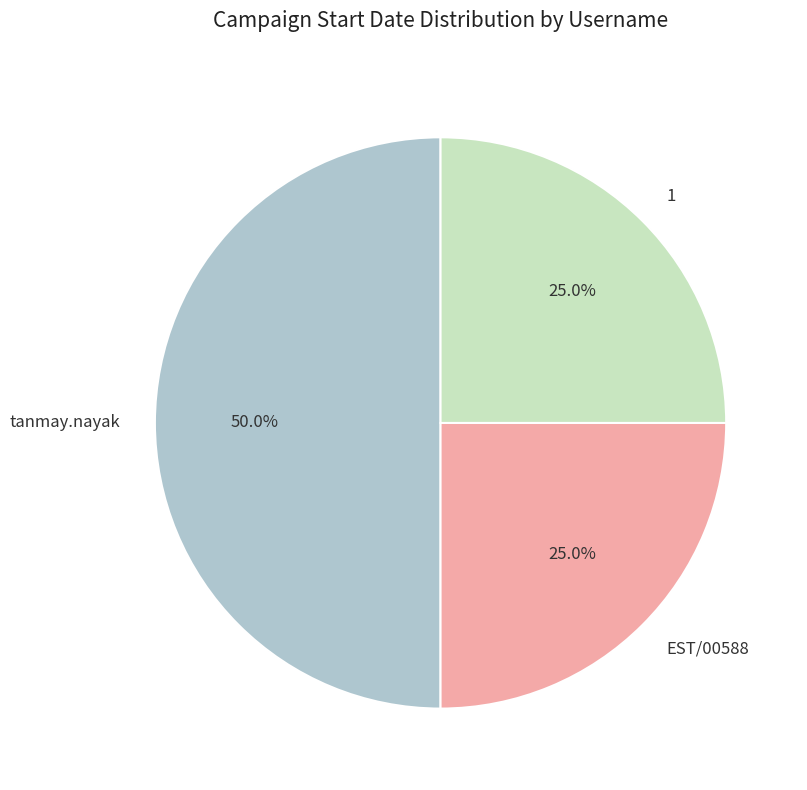

Does EST/00588 account for over 50% of the chart?

No